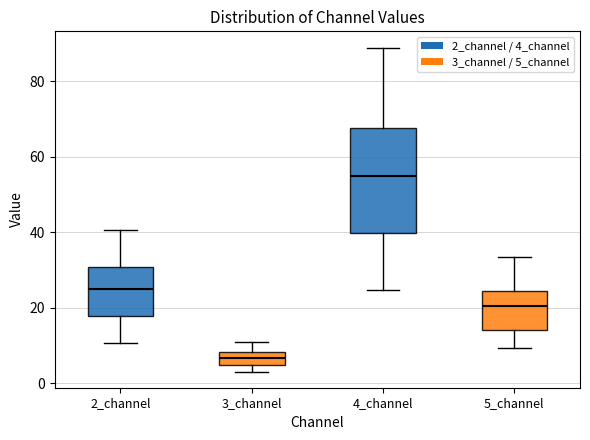

Which box is the tallest, from its lower edge to its upper edge?

4_channel